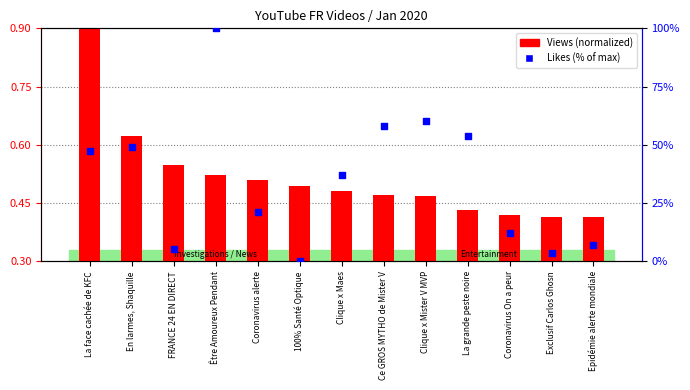

At how many categories does at least one series exceed 18?

8